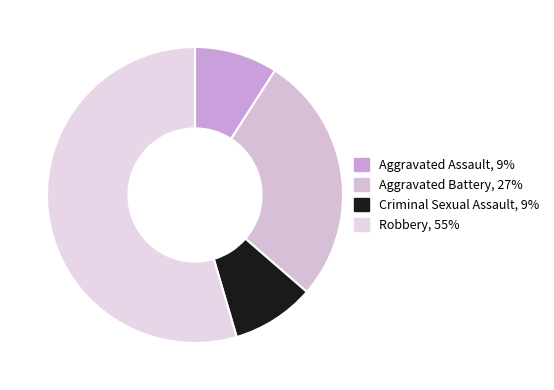

To the nearest percent, what portion does Aggravated Battery represent?

27%